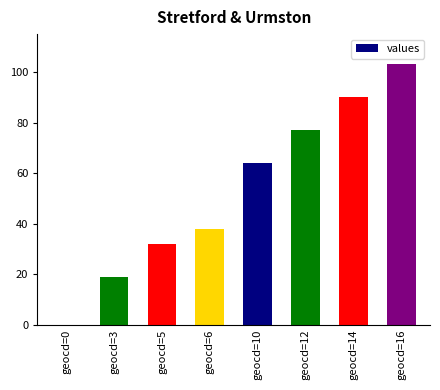

Reading right to left, extract all data points from this chart.

103	90	77	64	38	32	19	0